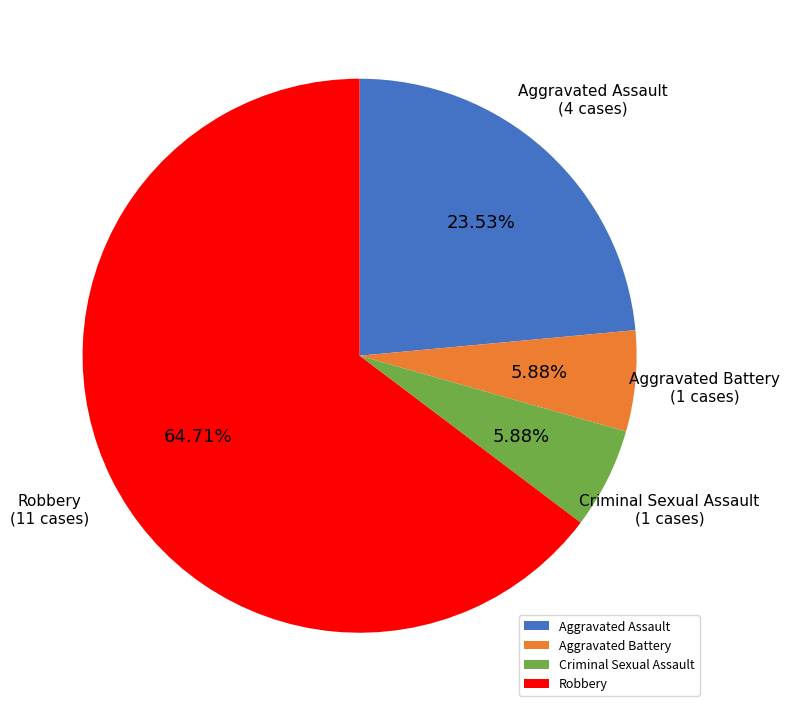

Does Robbery account for over 50% of the chart?

Yes